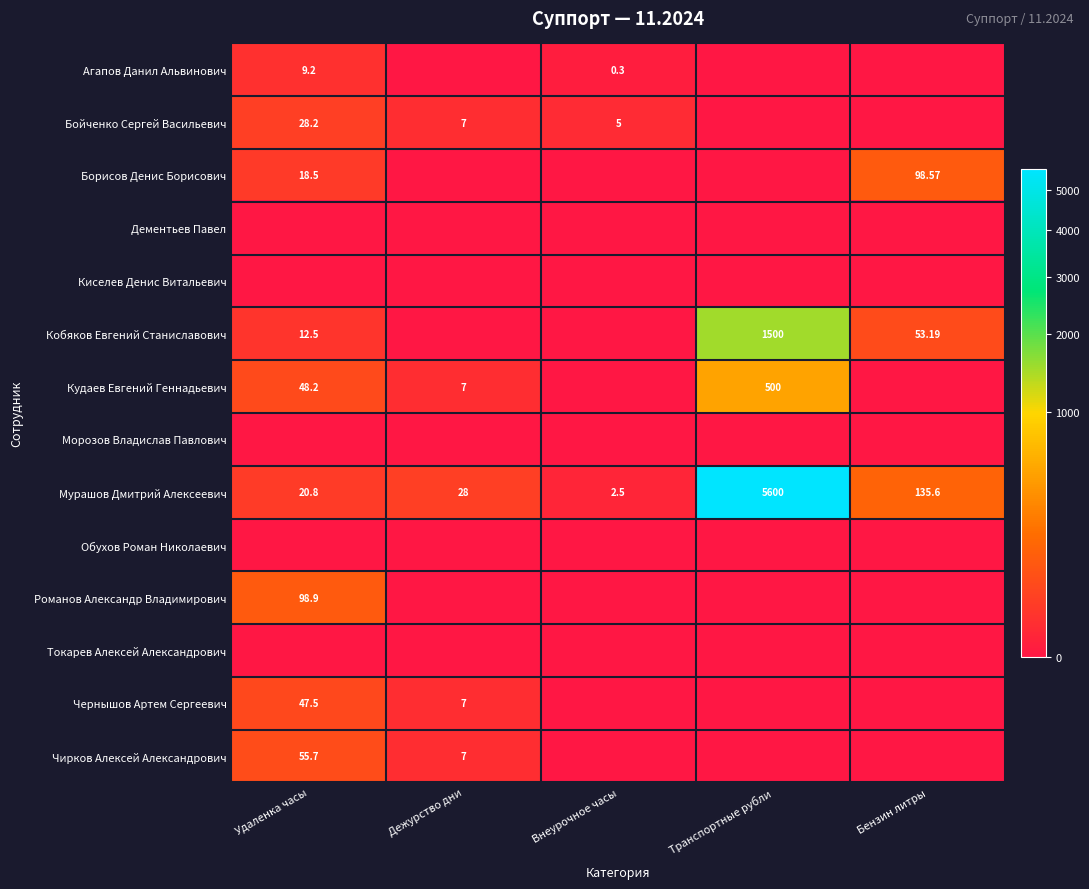

Is the value of Кобяков Евгений Станиславович at Удаленка часы greater than the value of Агапов Данил Альвинович at Удаленка часы?

Yes